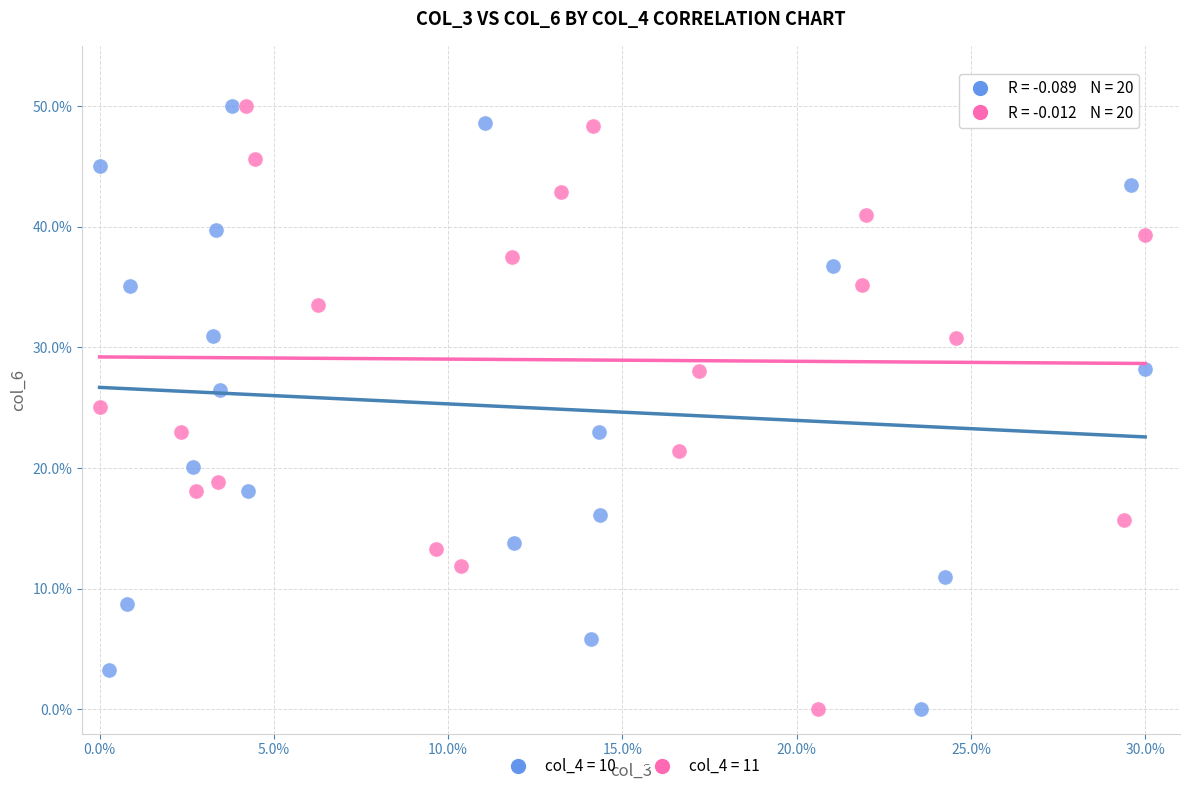

What are all the series names shown in the legend?

col_4 = 10, col_4 = 11